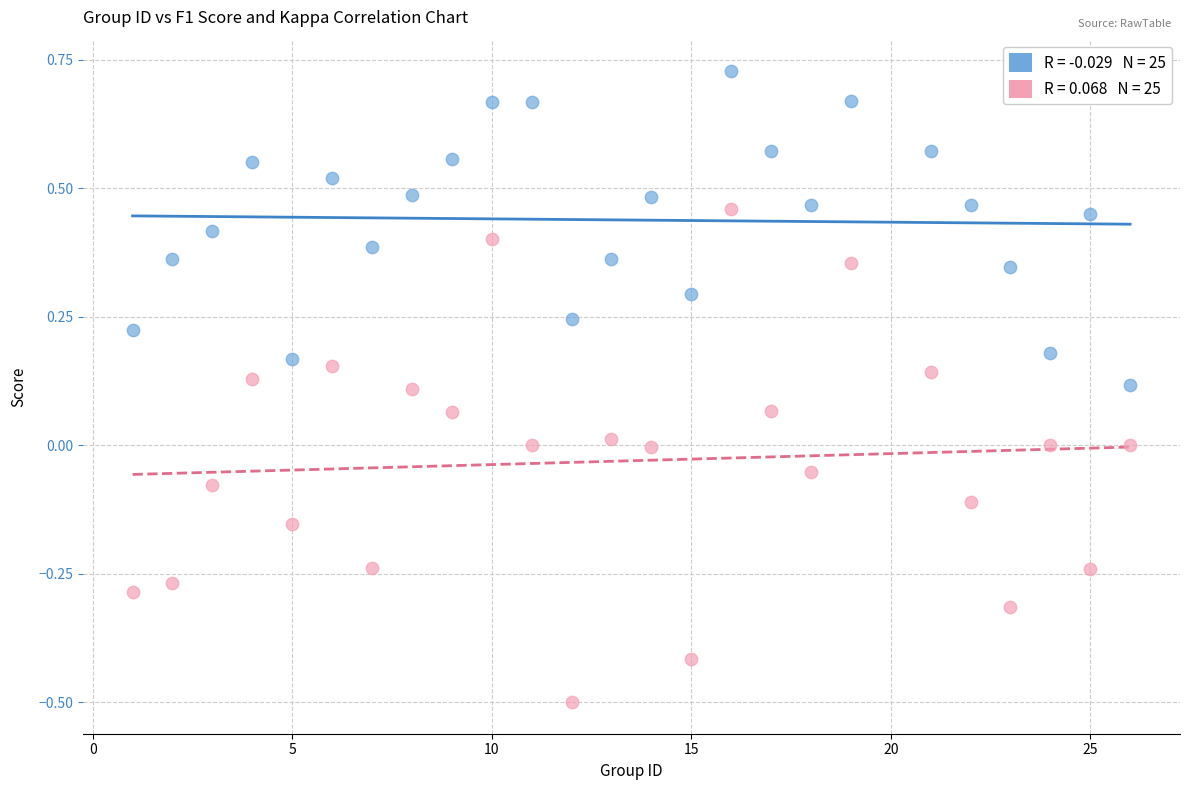

Across all data points, what is the range of X values (max minus min)?

25.0